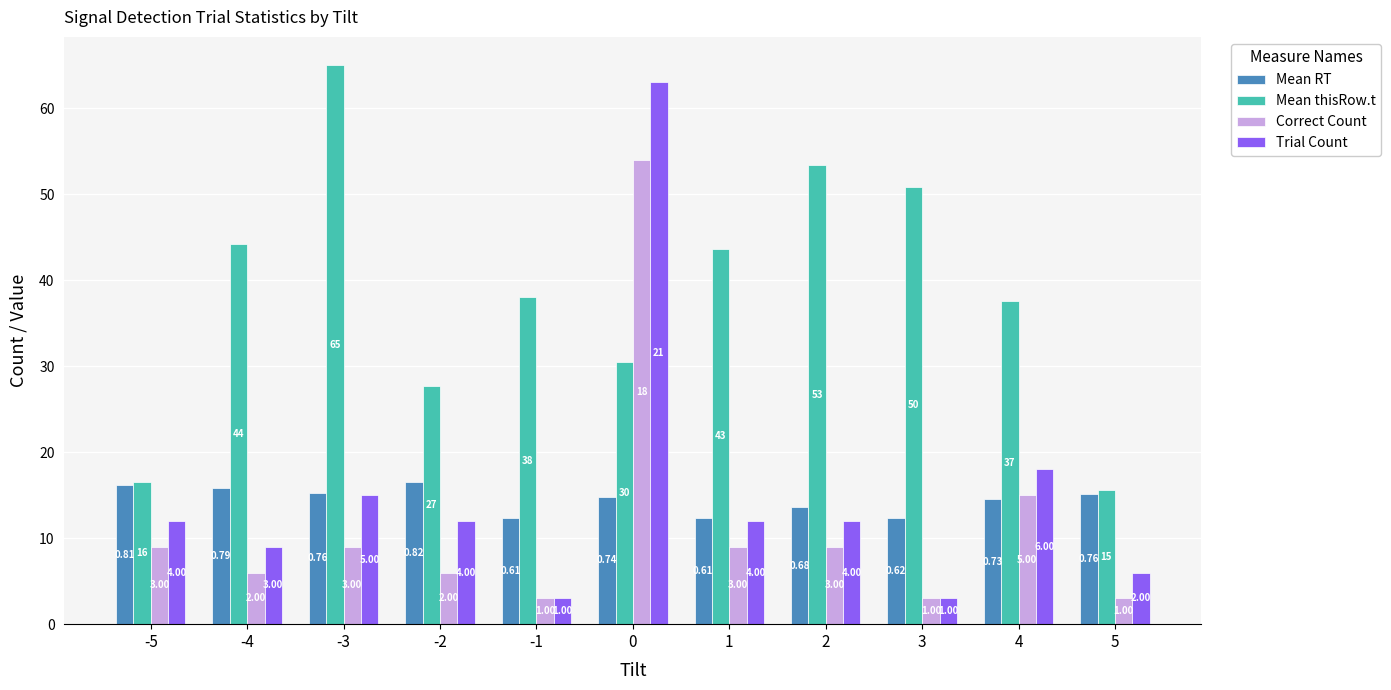

What are all the series names shown in the legend?

Mean RT, Mean thisRow.t, Correct Count, Trial Count